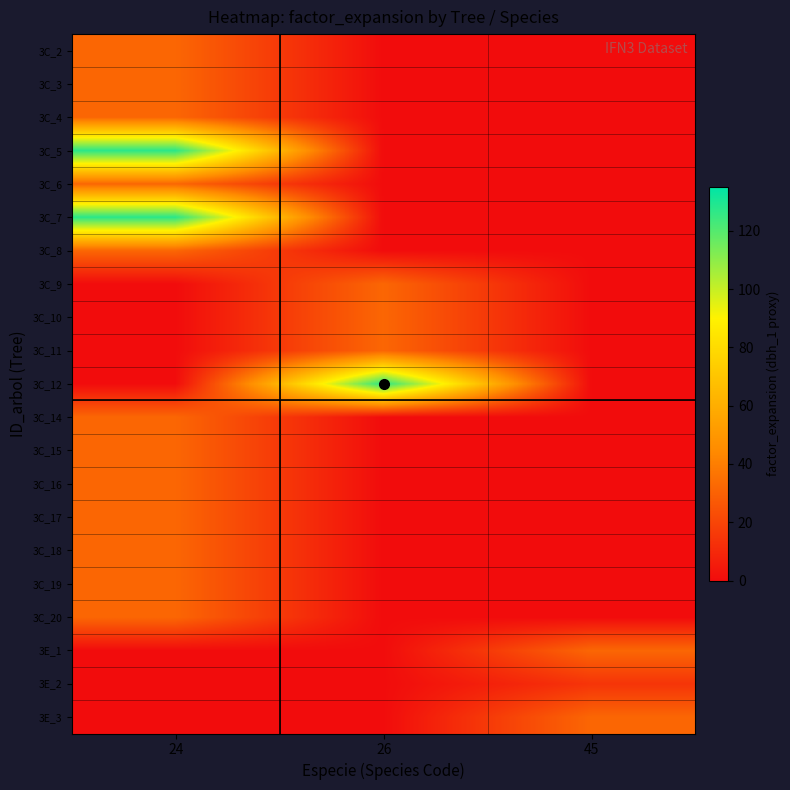

At which category is the sum across all series the highest?

24